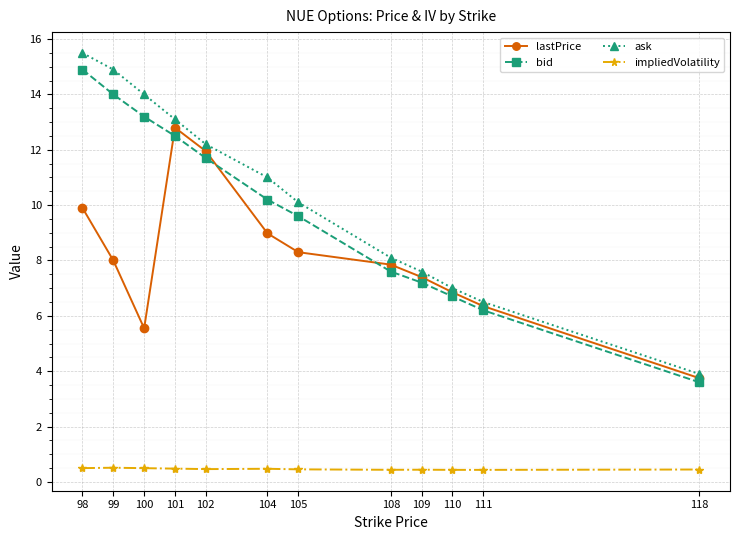

How many data points in lastPrice are less than 8?

6